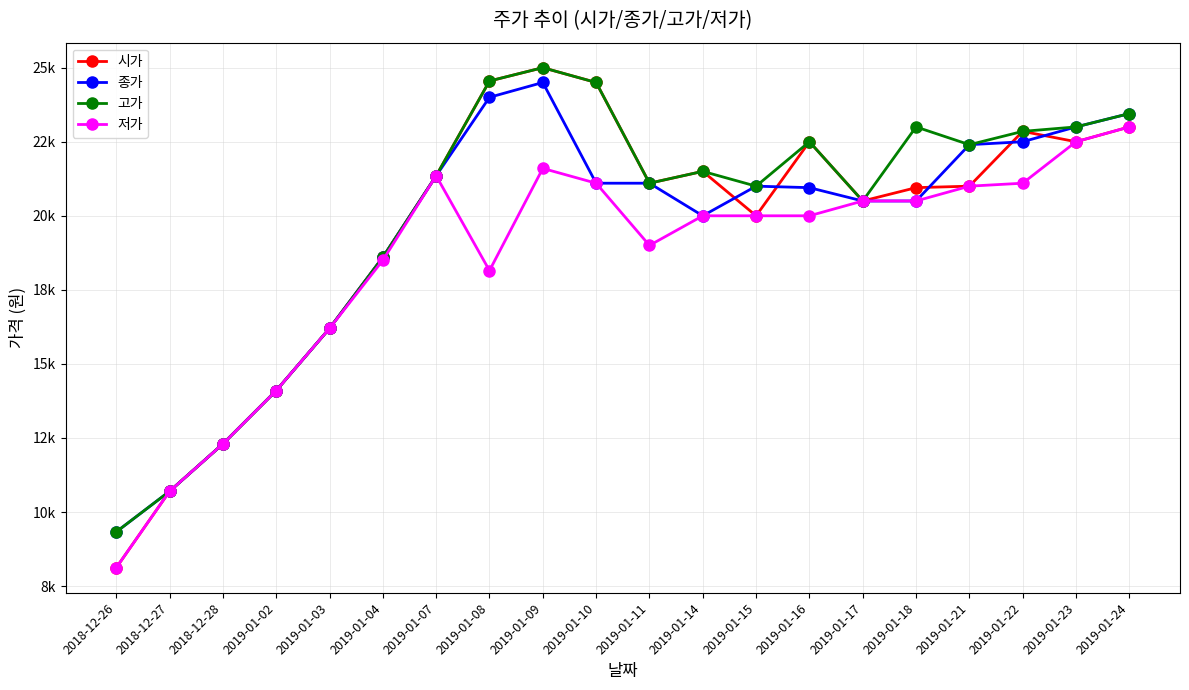

At which label is 종가 closest to 16915?

2019-01-03